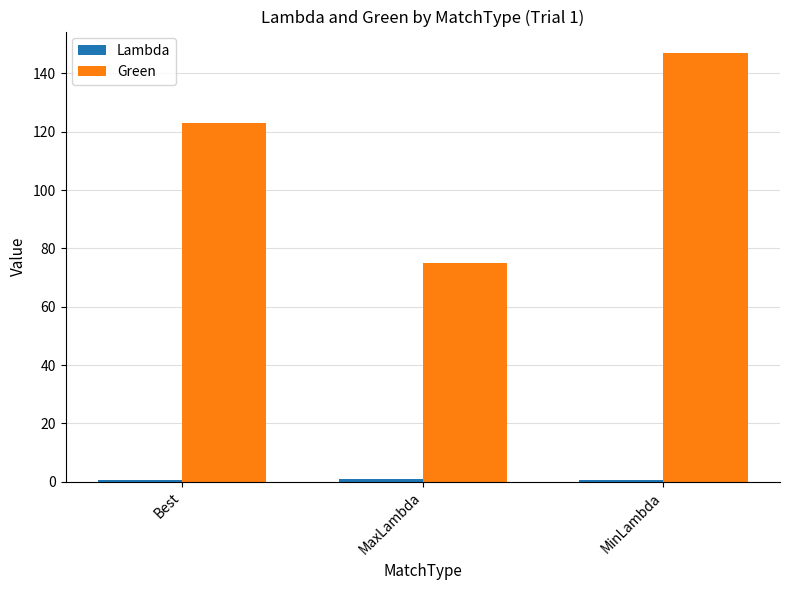

What is the maximum value shown in the chart?

147.0